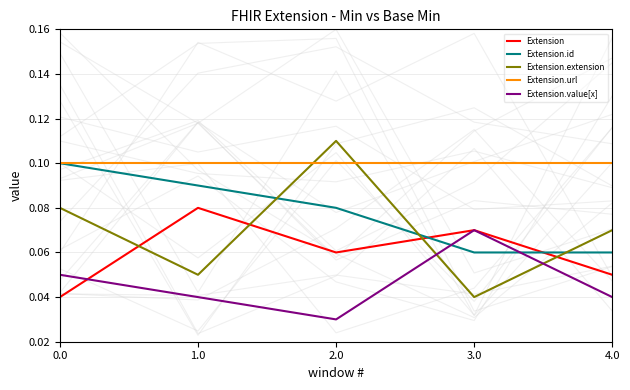

Rank the categories by Extension value from lowest to highest.

0.0, 4.0, 2.0, 3.0, 1.0